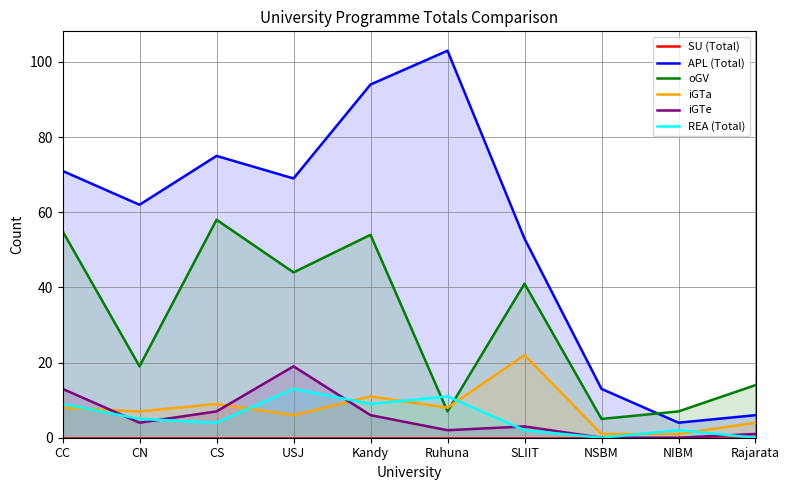

At which category does APL (Total) reach its first local valley?

CN